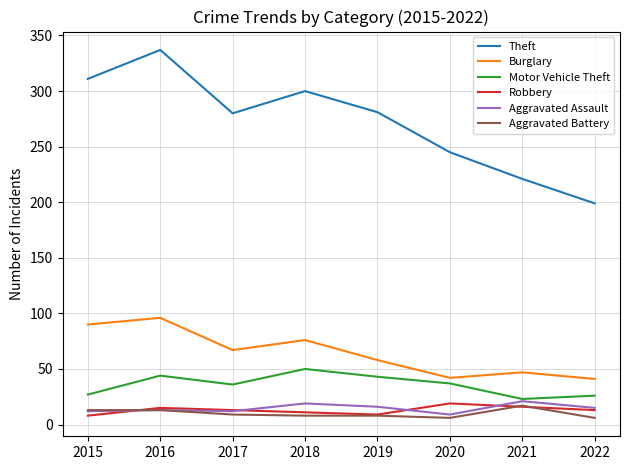

At which category is the sum across all series the highest?

2016